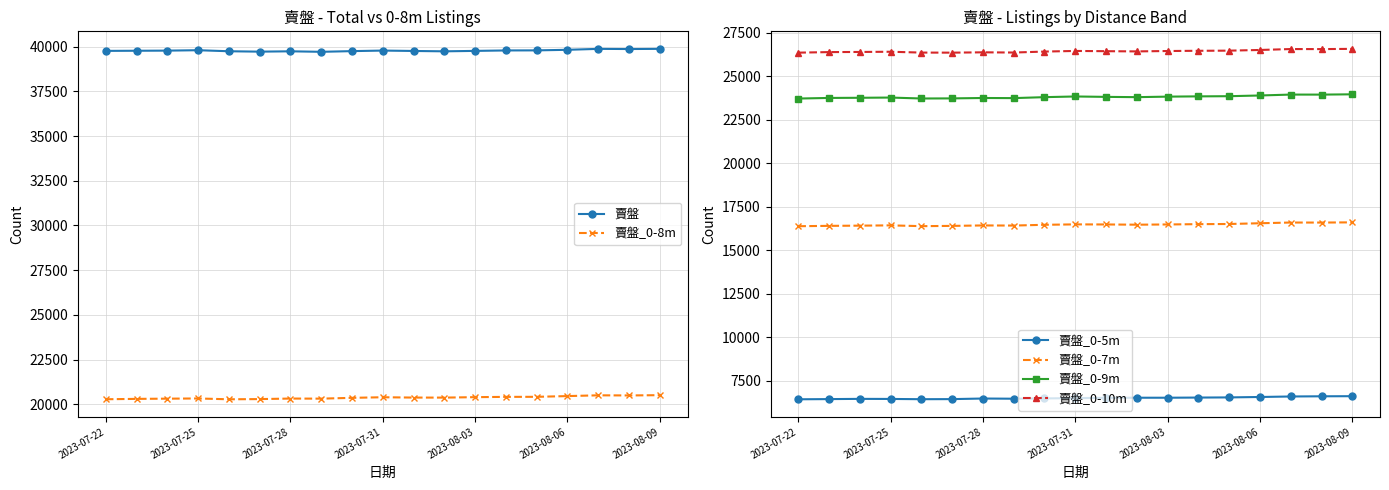

True or false: 賣盤_0-5m has more than 1 interior local peaks.

True